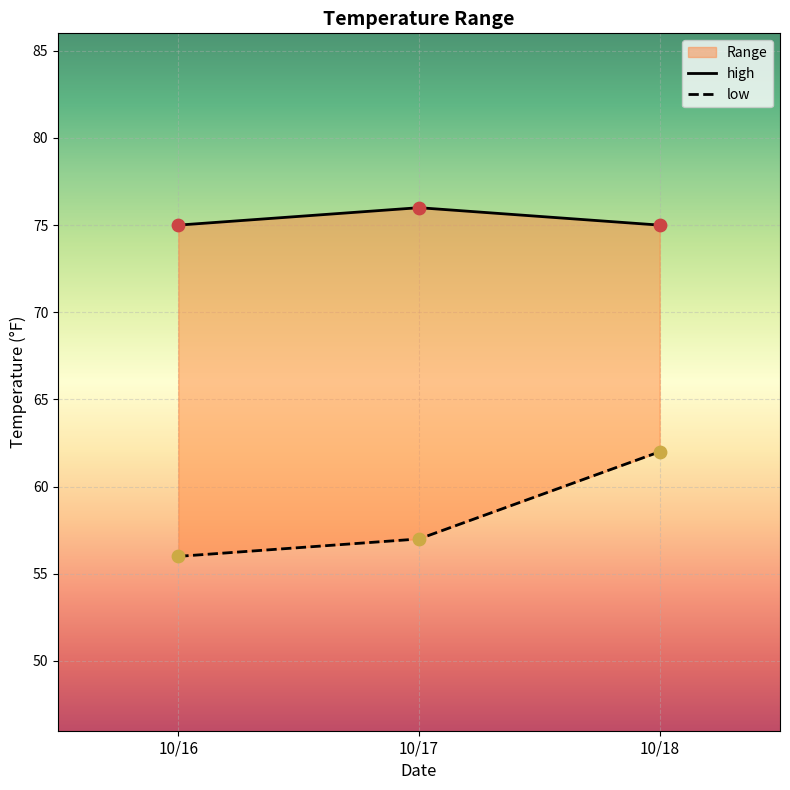

Which series contains the highest Y value?

high